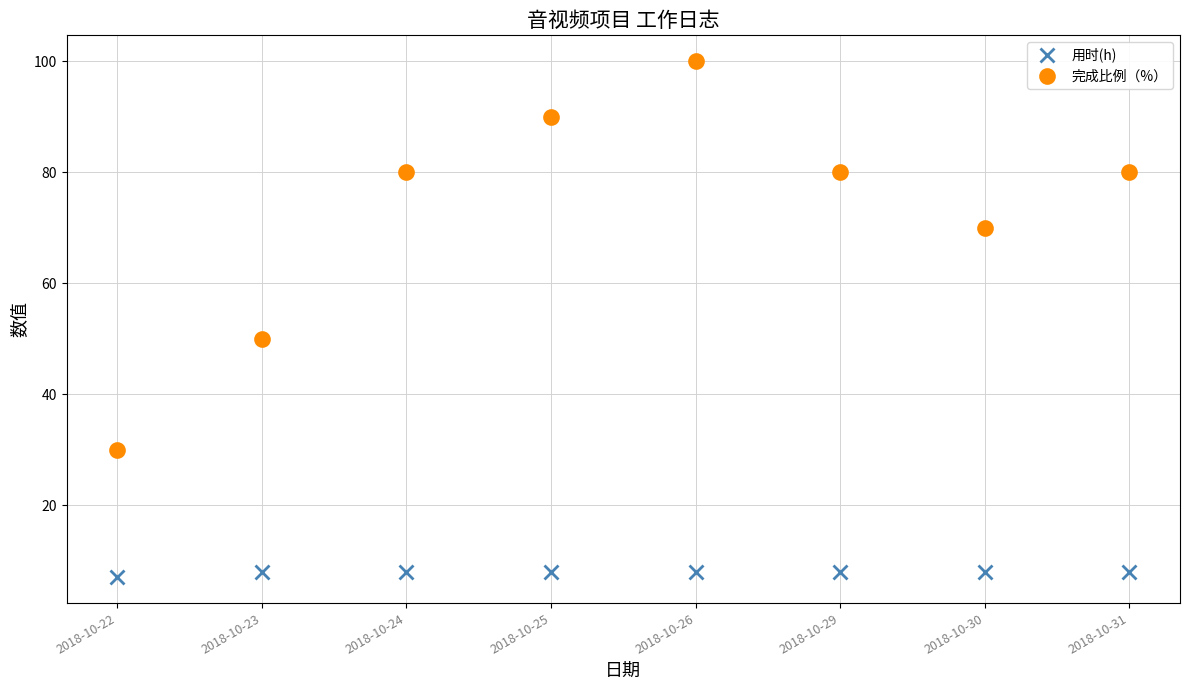

What is the sum of all 完成比例（%） values?

580